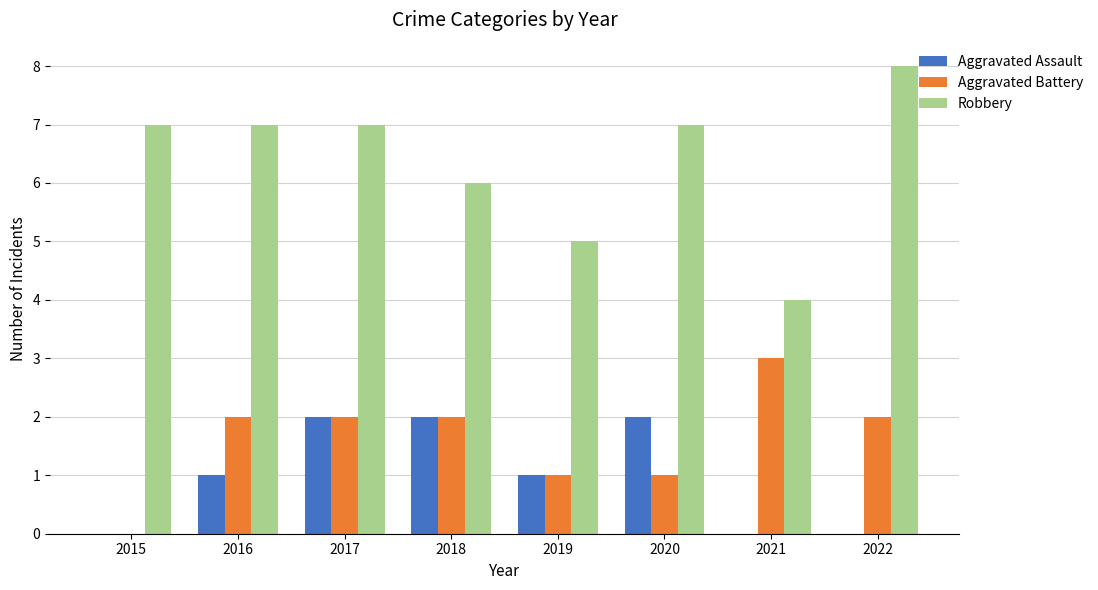

Between 2015 and 2019, which series saw the biggest shift?

Robbery